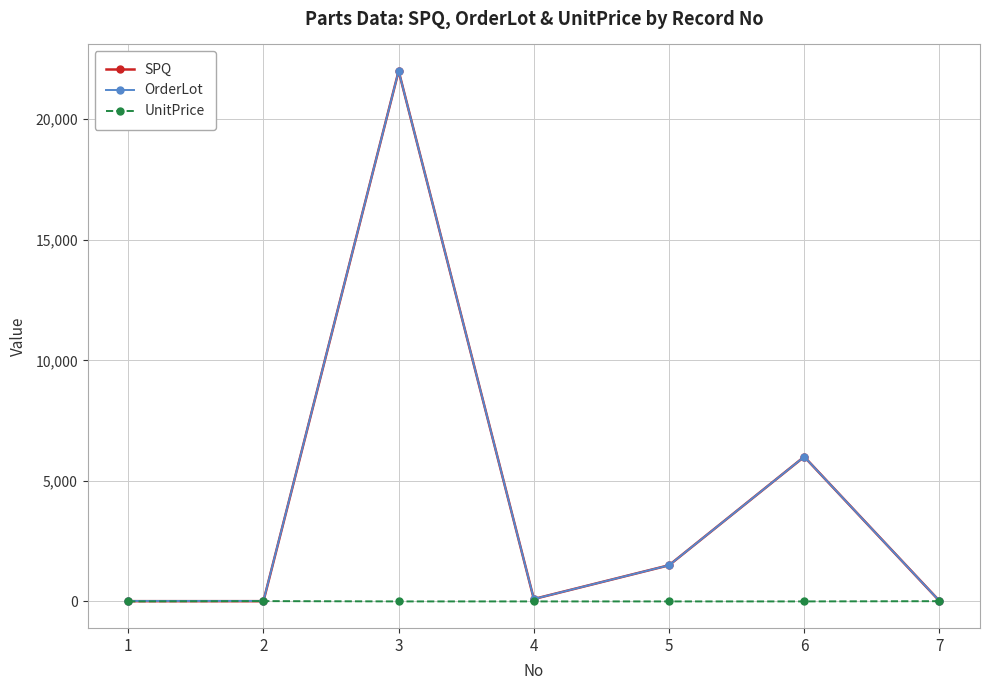

True or false: OrderLot has more than 0 interior local peaks.

True